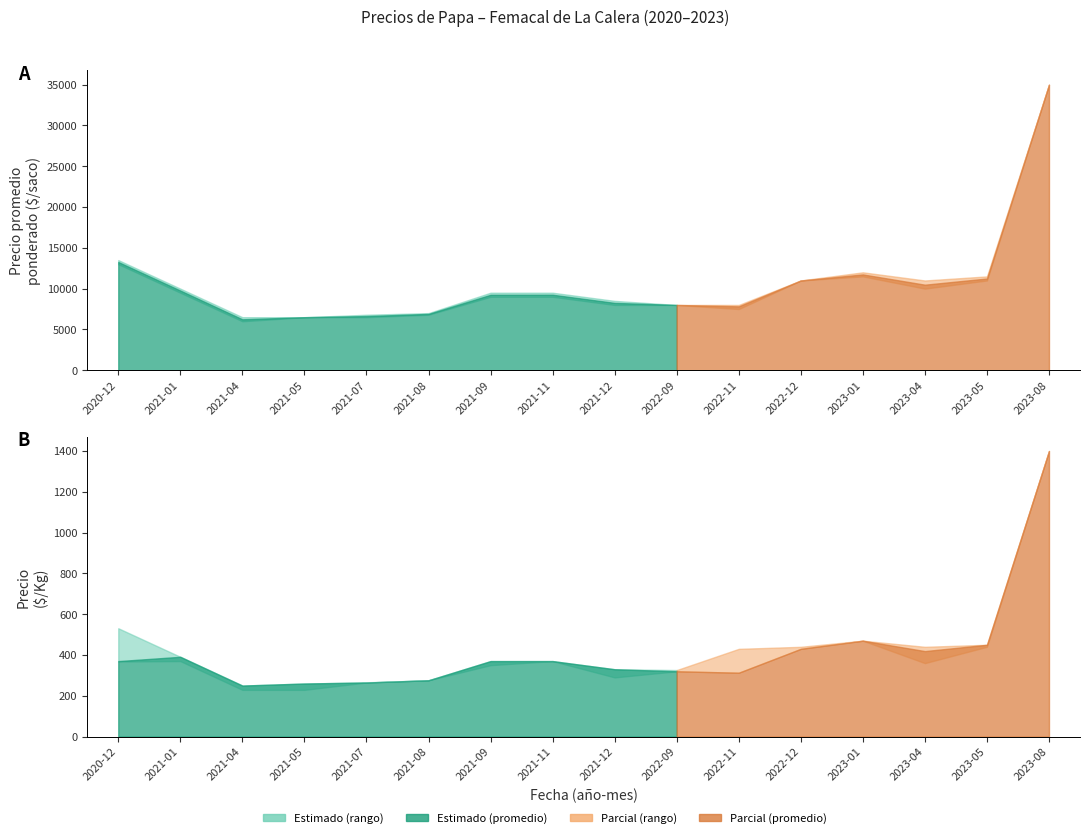

How many values in the Precio minimo series exceed 9000?

7